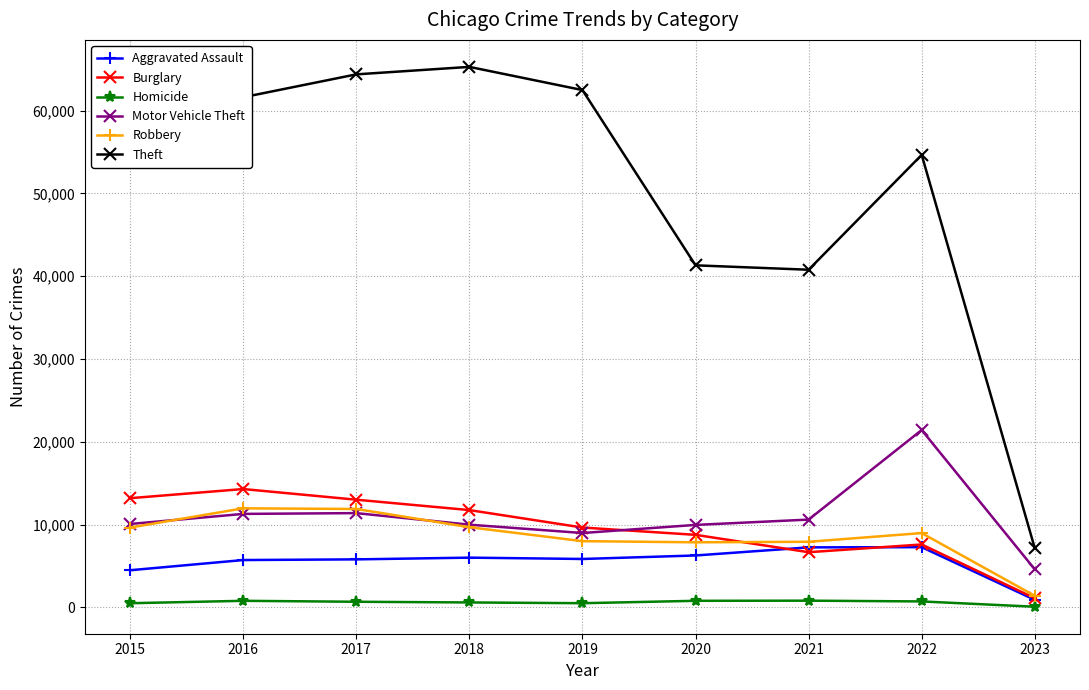

What are all the series names shown in the legend?

Aggravated Assault, Burglary, Homicide, Motor Vehicle Theft, Robbery, Theft